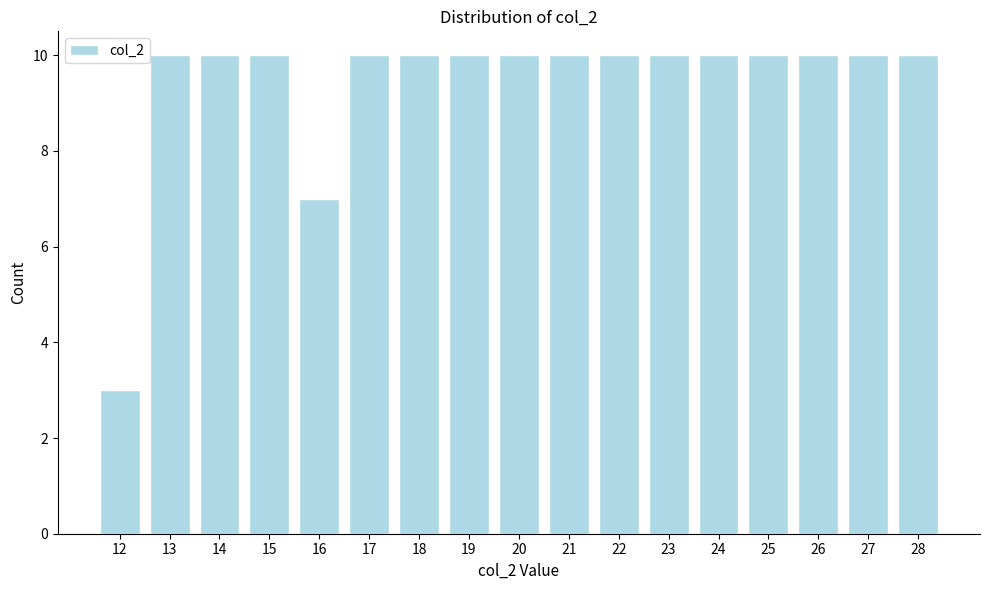

Reading left to right, extract all data points from this chart.

12=3	13=10	14=10	15=10	16=7	17=10	18=10	19=10	20=10	21=10	22=10	23=10	24=10	25=10	26=10	27=10	28=10